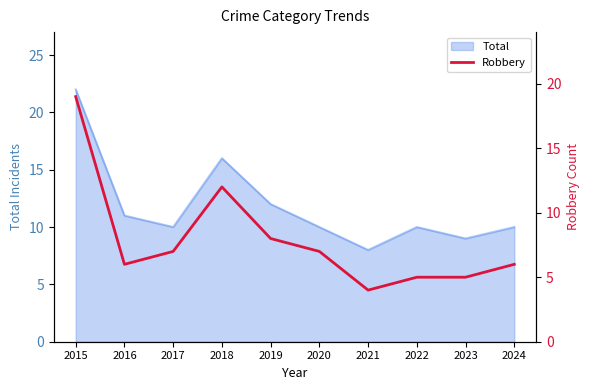

Does the chart have visible grid lines?

No